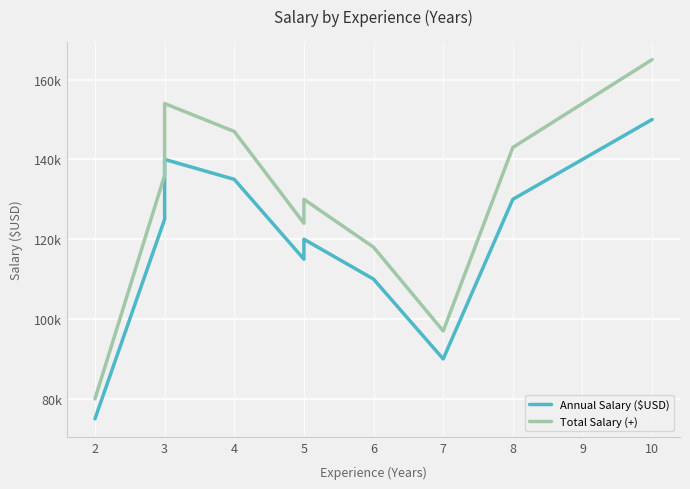

True or false: Annual Salary ($USD) and Total Salary (+) intersect in this chart.

False